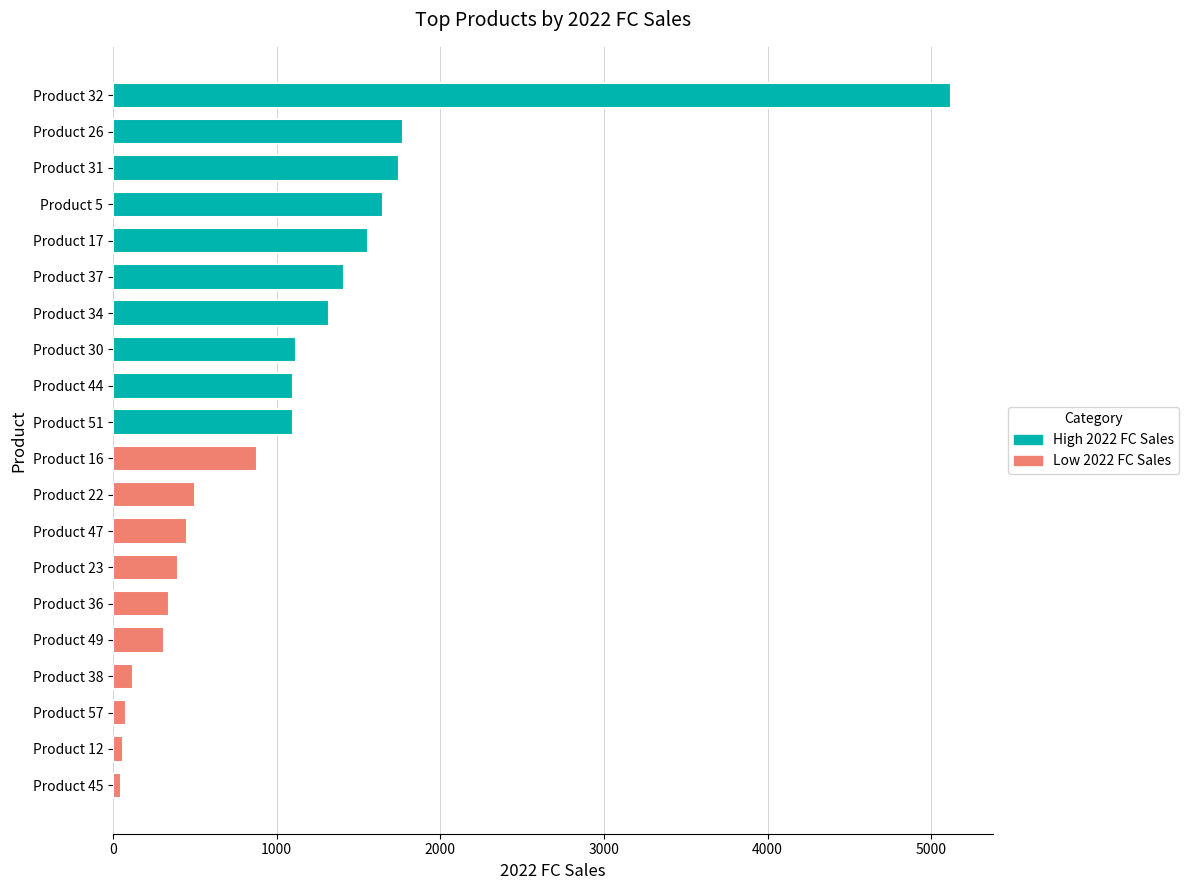

Between Product 5 and Product 34, which is larger?

Product 5